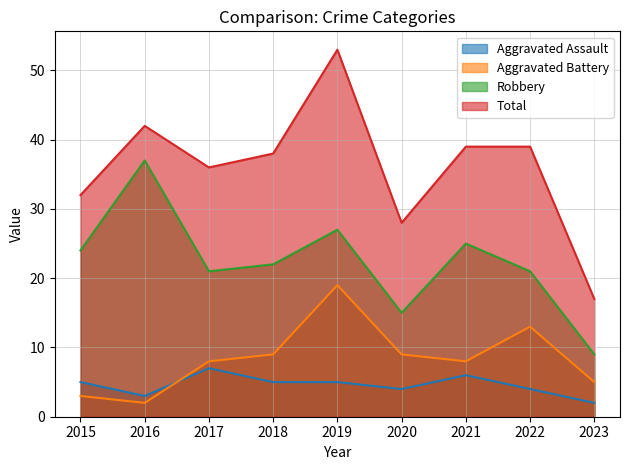

What is the value of the Robbery point at the 8th from the left?

21